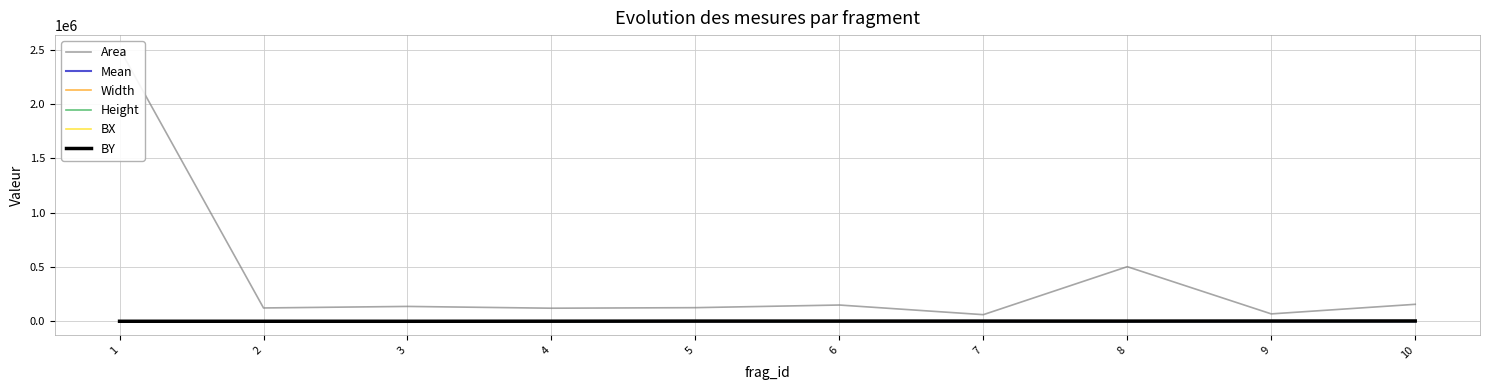

Reading right to left, extract all data points from this chart.

Area: 157004.0	68888.0	503091.0	61767.0	150420.0	126184.0	121103.0	137553.0	123455.0	2508158.0
Mean: 176.2	194.0	206.3	204.6	202.1	208.3	195.3	204.0	199.0	197.3
Width: 1041.0	375.0	1353.0	216.0	408.0	366.0	528.0	417.0	450.0	3336.0
Height: 171.0	270.0	537.0	324.0	507.0	468.0	297.0	549.0	372.0	1020.0
BX: 2731.0	2056.0	1849.0	3136.0	3361.0	4216.0	847.0	997.0	1792.0	2173.0
BY: 3663.0	3230.0	2486.0	2789.0	2549.0	2618.0	1559.0	857.0	1040.0	971.0